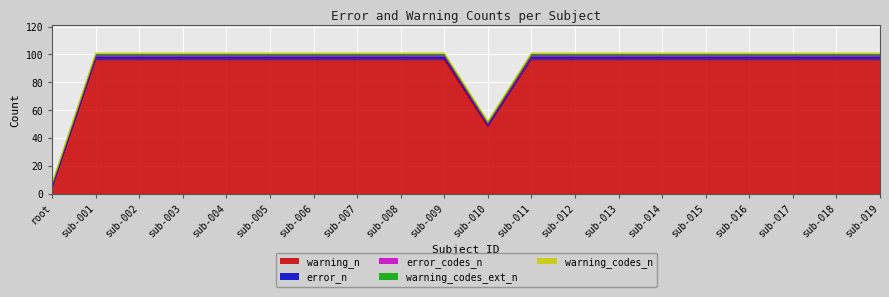

At which category is the sum across all series the highest?

sub-001